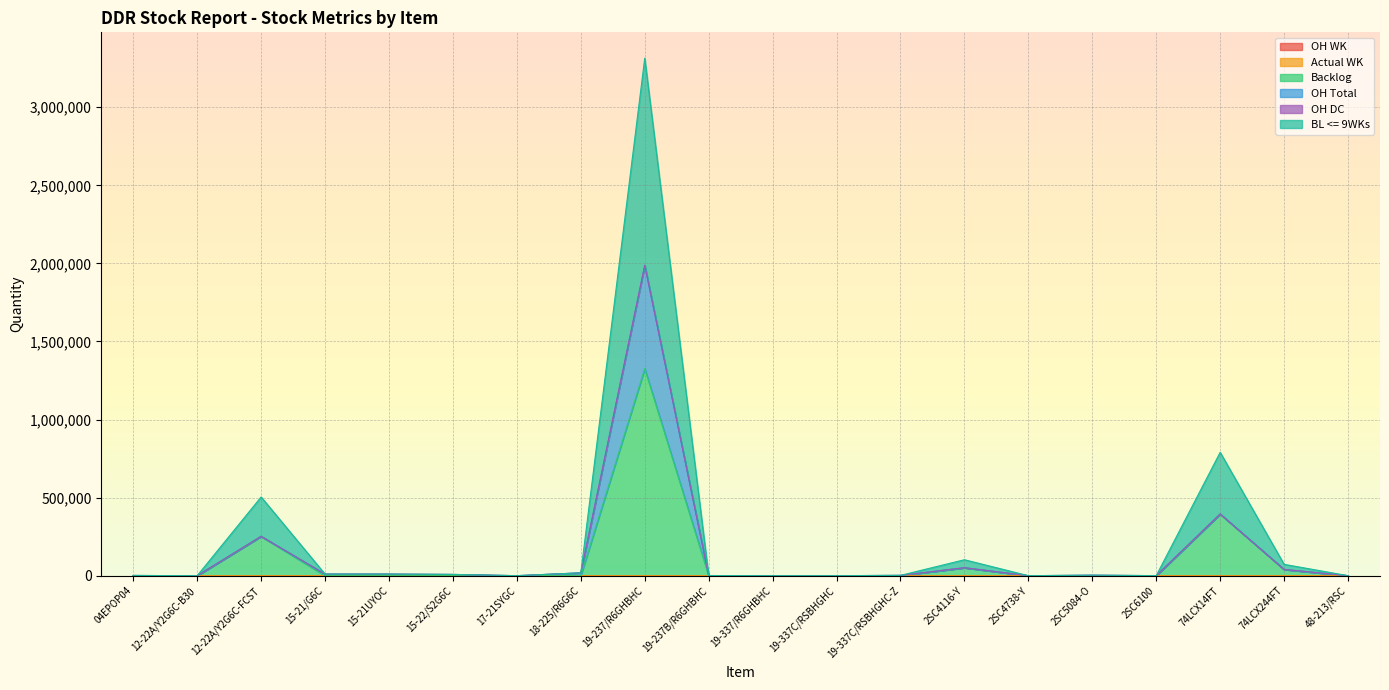

Where is the first local minimum for BL <= 9WKs?

12-22A/Y2G6C-B30